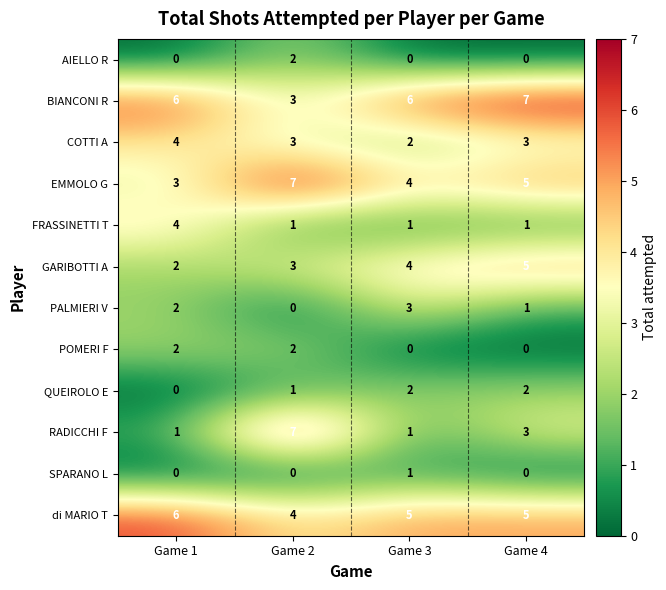

What is the total value across all series at Game 4?

32